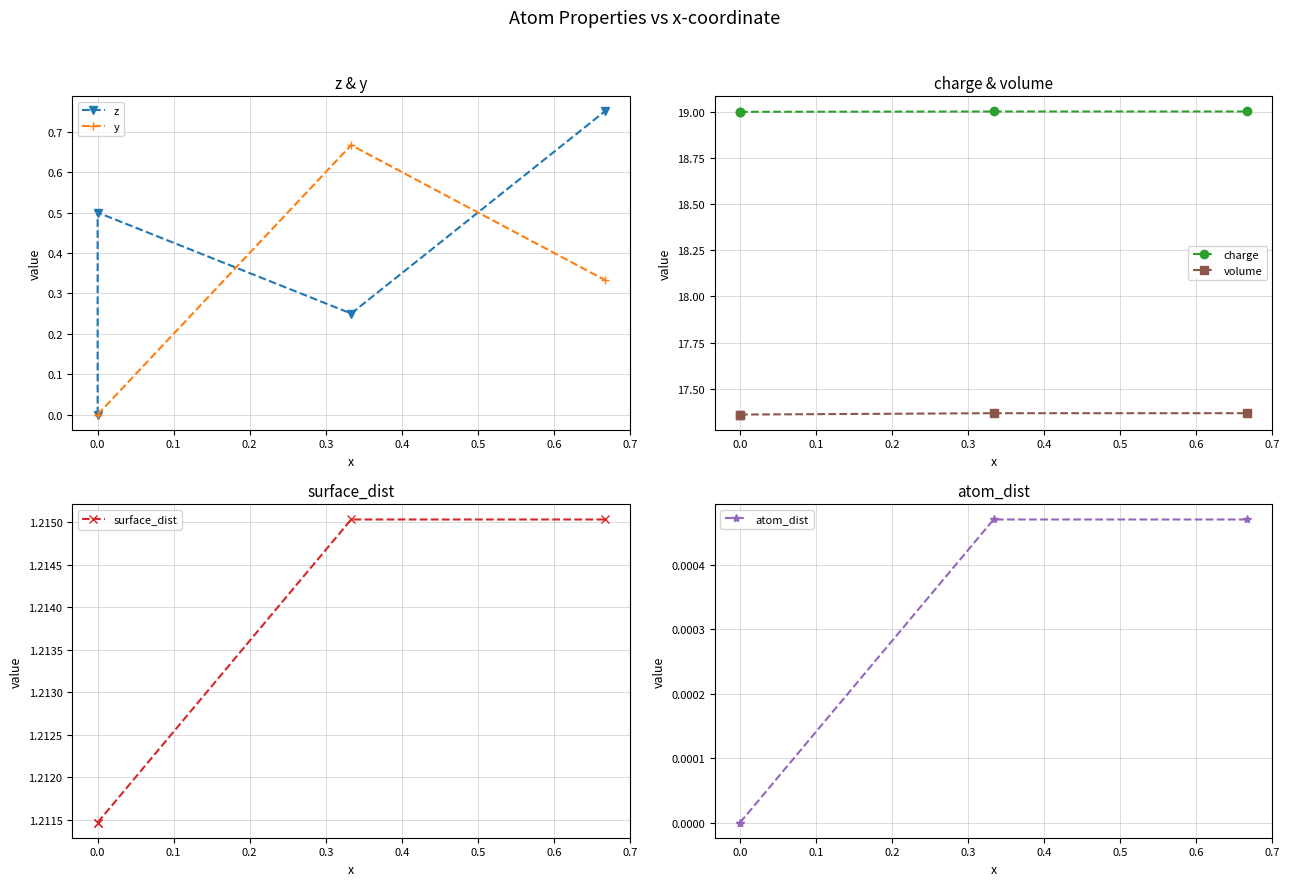

What is the sum of all charge values?

76.0